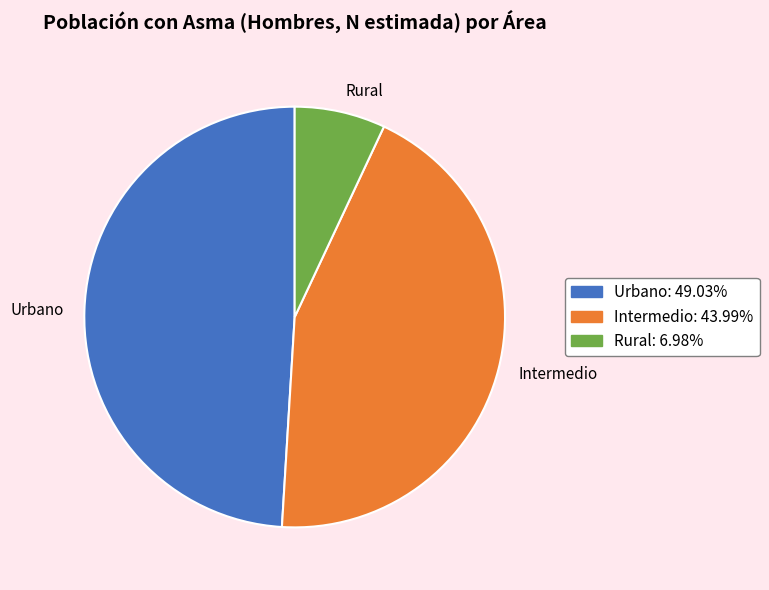

How many slices are in this pie chart?

3